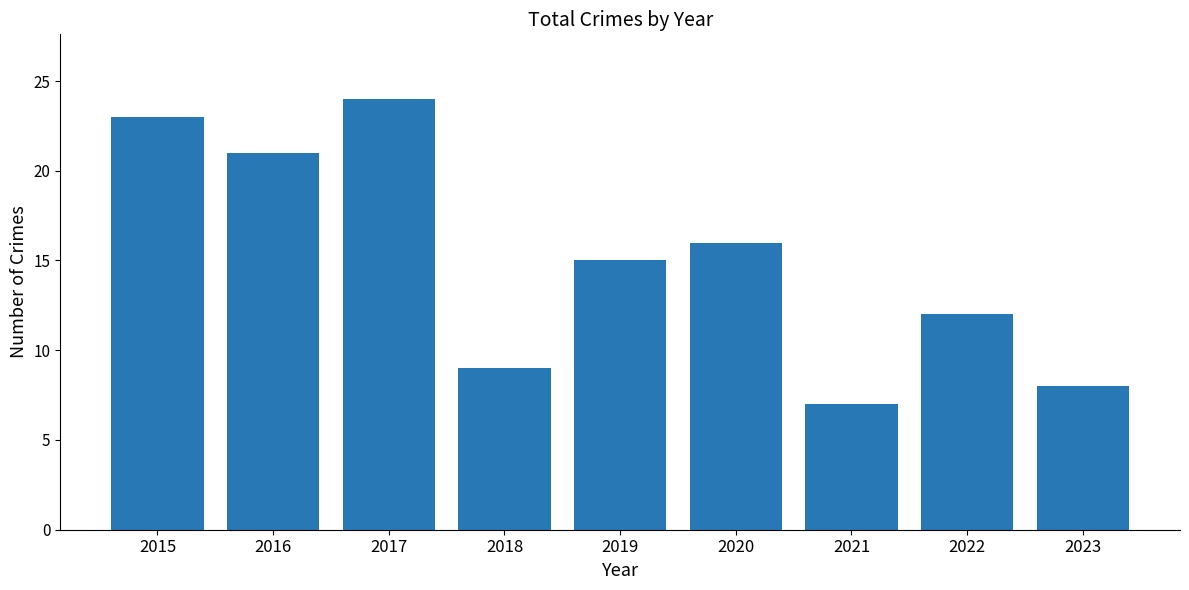

What is the average value?

15